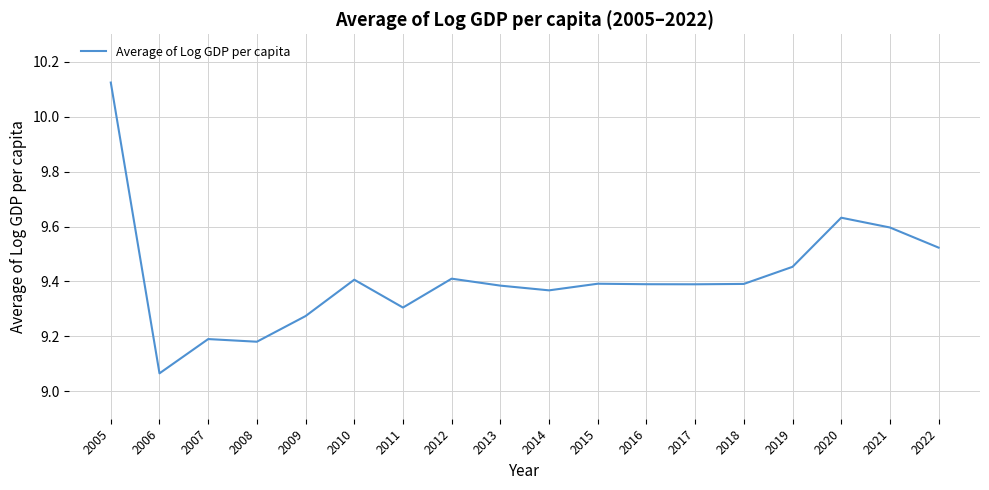

What is the difference between the second highest and second lowest values?

0.5